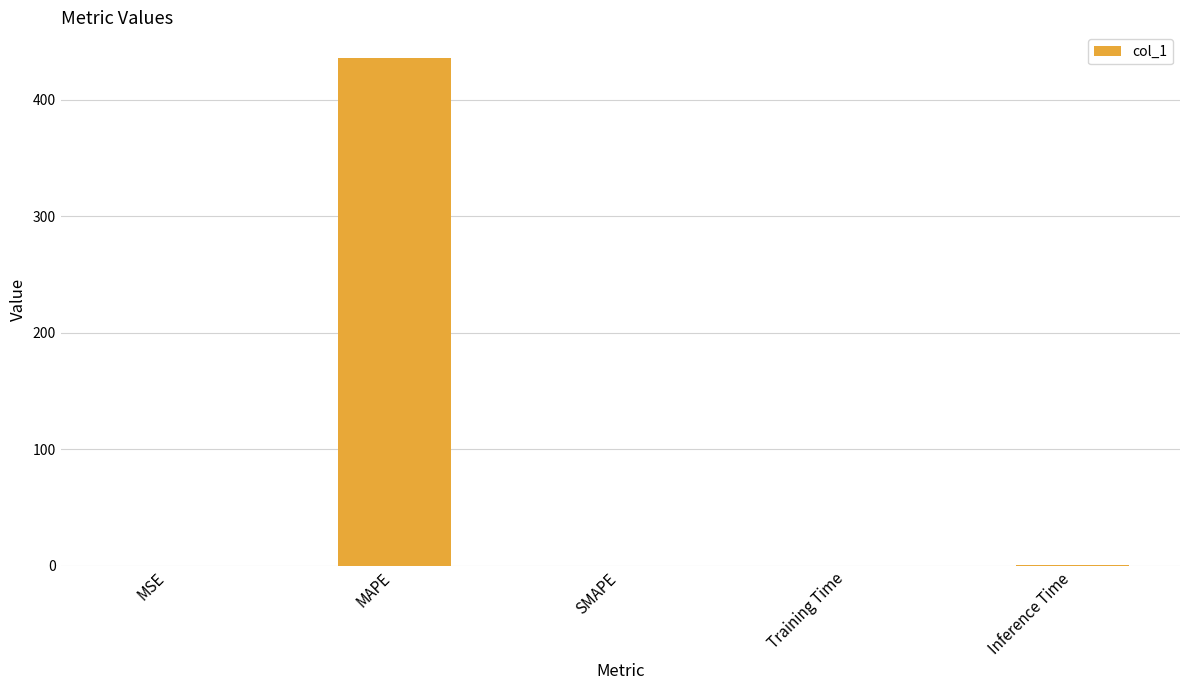

What is the average value?

87.4